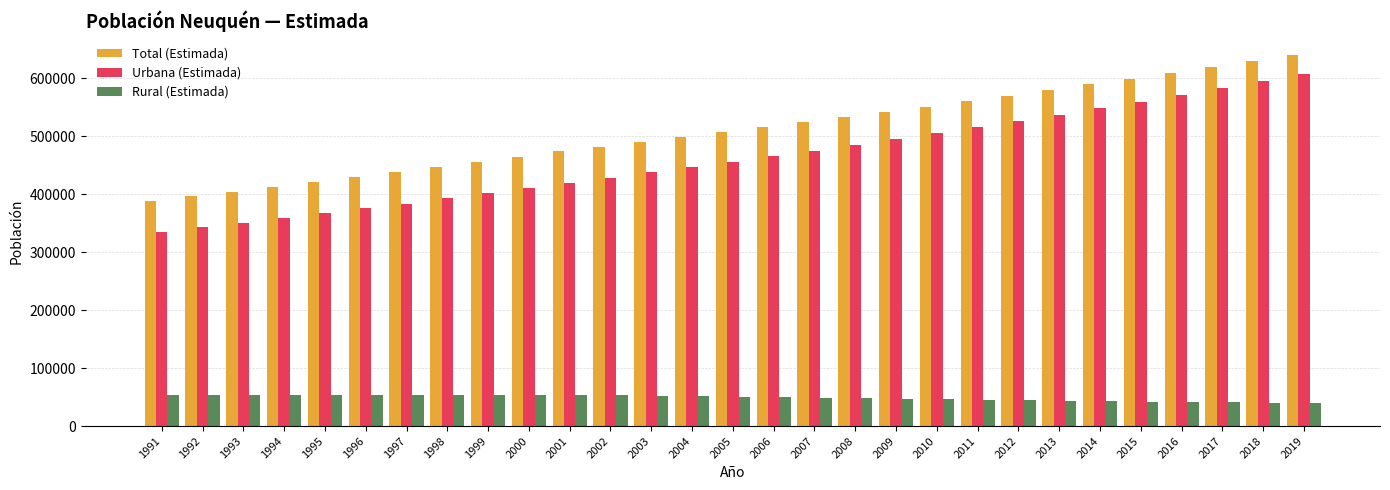

What is the lowest value of the Total (Estimada) series?

388833.0